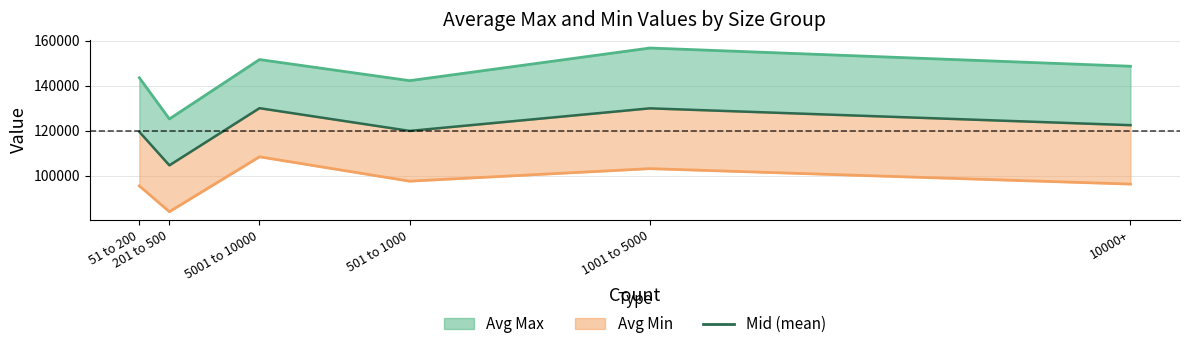

Between 1001 to 5000 and 201 to 500, which is larger?

1001 to 5000